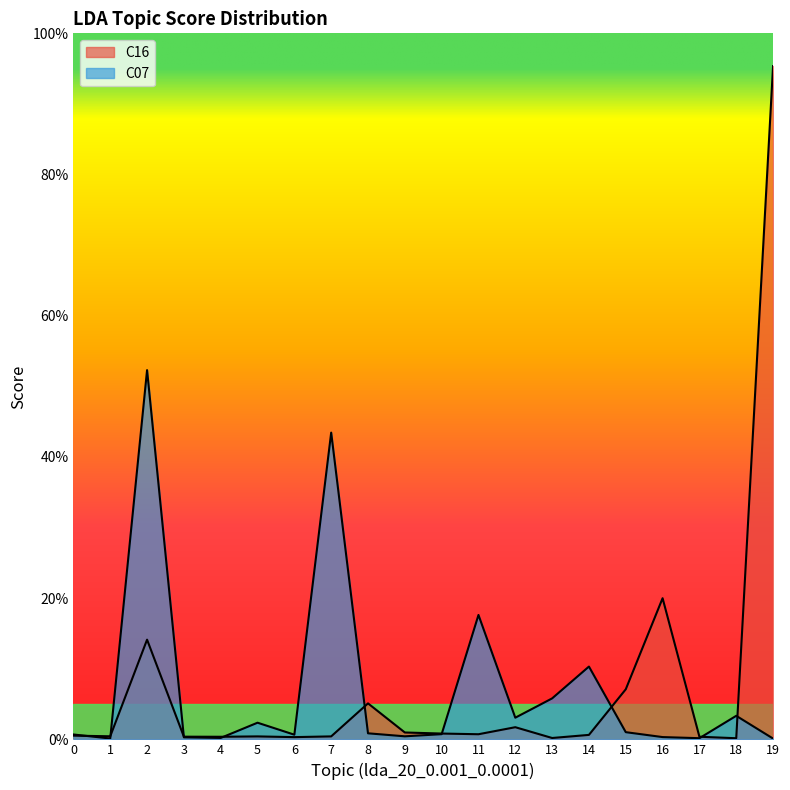

What is the sum of the C07 values at 12 and 7?

0.5